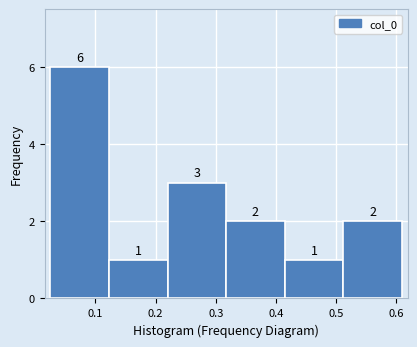

How tall is the bar that spans 0.22 to 0.32 on the x-axis? The bar edges are not printed on the chart, so give them approximately, as read against the axis.

3